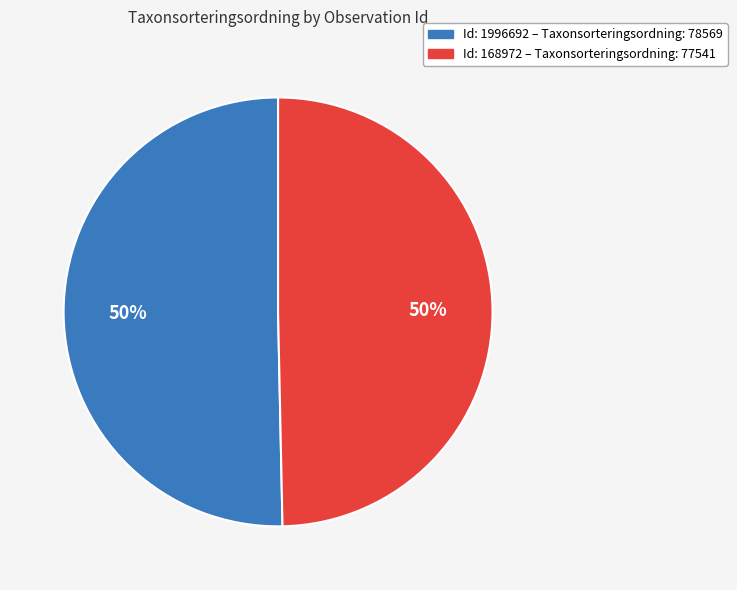

To the nearest percent, what is the average slice percentage?

50%